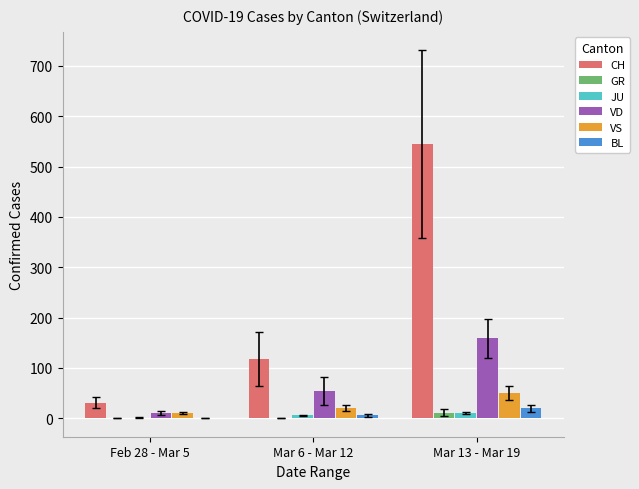

Reading right to left, what are all the values shown in this chart?

CH: Mar 13 - Mar 19=544.4	Mar 6 - Mar 12=117.9	Feb 28 - Mar 5=31.0
GR: Mar 13 - Mar 19=11.3	Mar 6 - Mar 12=0.0	Feb 28 - Mar 5=0.0
JU: Mar 13 - Mar 19=10.6	Mar 6 - Mar 12=5.7	Feb 28 - Mar 5=1.2
VD: Mar 13 - Mar 19=158.4	Mar 6 - Mar 12=54.0	Feb 28 - Mar 5=9.7
VS: Mar 13 - Mar 19=50.7	Mar 6 - Mar 12=20.6	Feb 28 - Mar 5=10.7
BL: Mar 13 - Mar 19=19.4	Mar 6 - Mar 12=5.9	Feb 28 - Mar 5=0.3